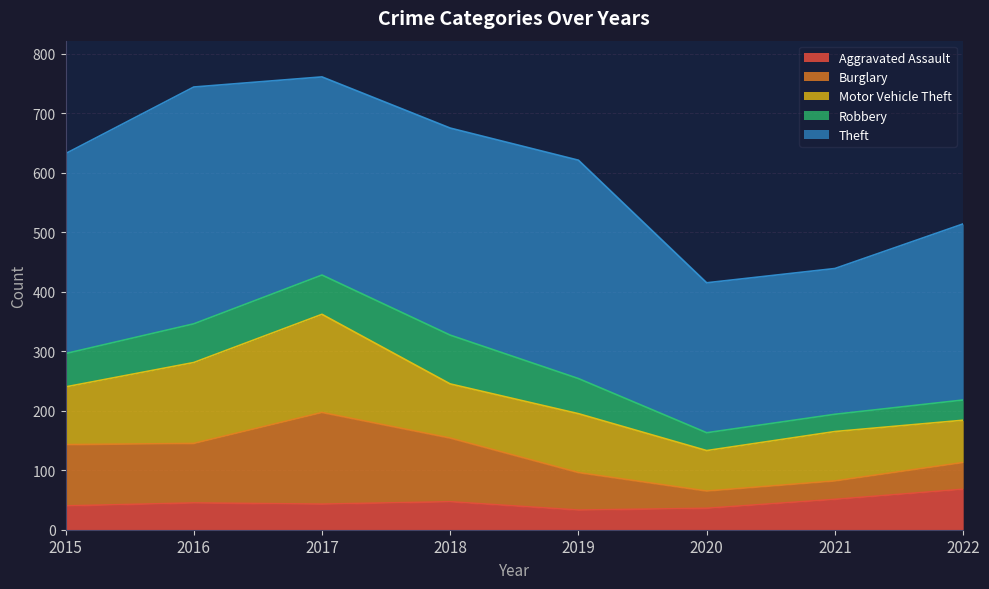

True or false: Motor Vehicle Theft and Robbery intersect in this chart.

False